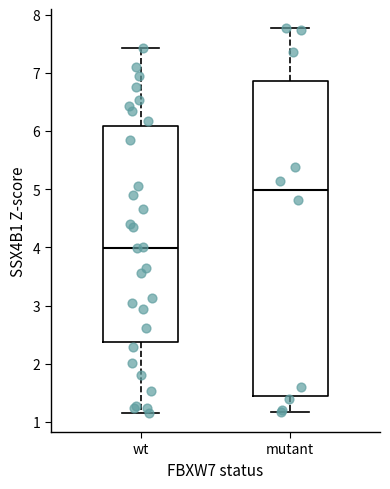

Reading left to right, read every box against the y-axis: the position of its median line, the range the box covers, and the ends of its whiskers. The values are not printed on the chart, so give them approximately, as read against the axis.

wt: median 4.0, box 2.4 to 6.1, whiskers 1.2 to 7.4
mutant: median 5.0, box 1.4 to 6.9, whiskers 1.2 to 7.8